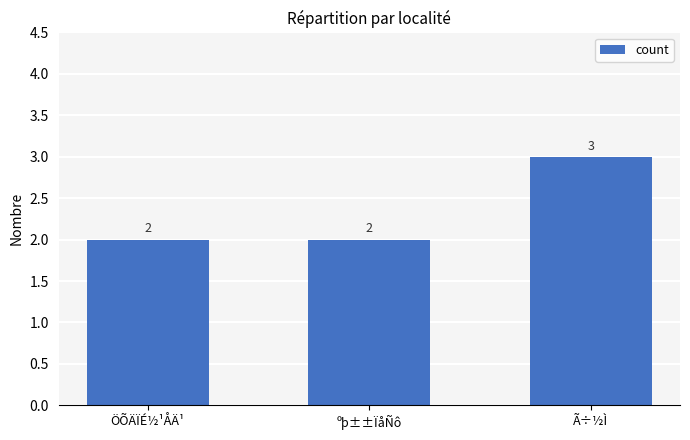

What is the sum of the values at ÖÕÄÏÉ½¹ÅÄ¹ and ºþ±±ÏåÑô?

4